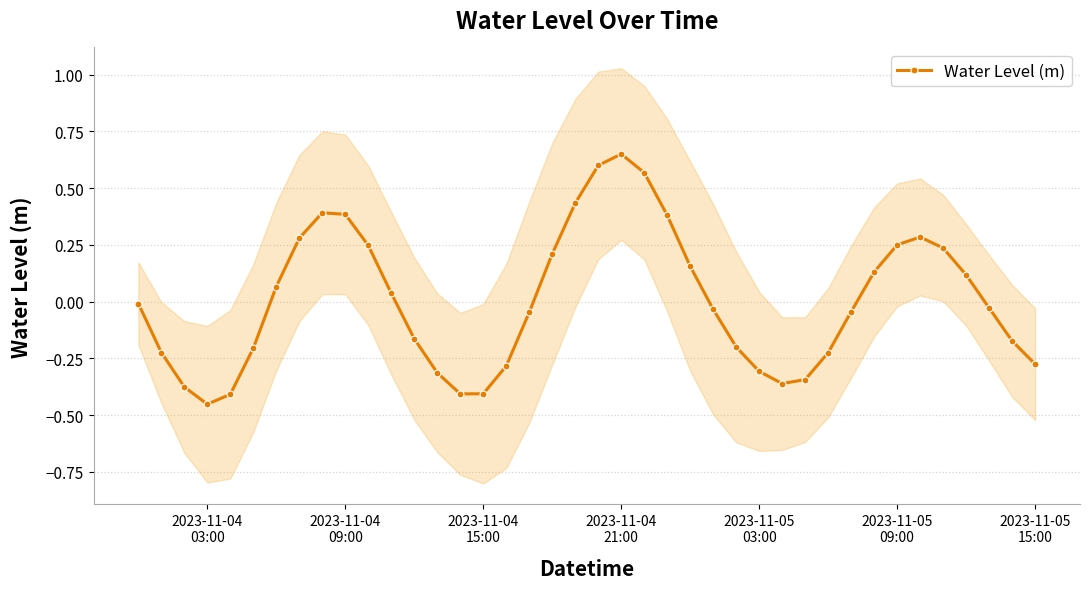

What is the greatest value displayed?

0.7